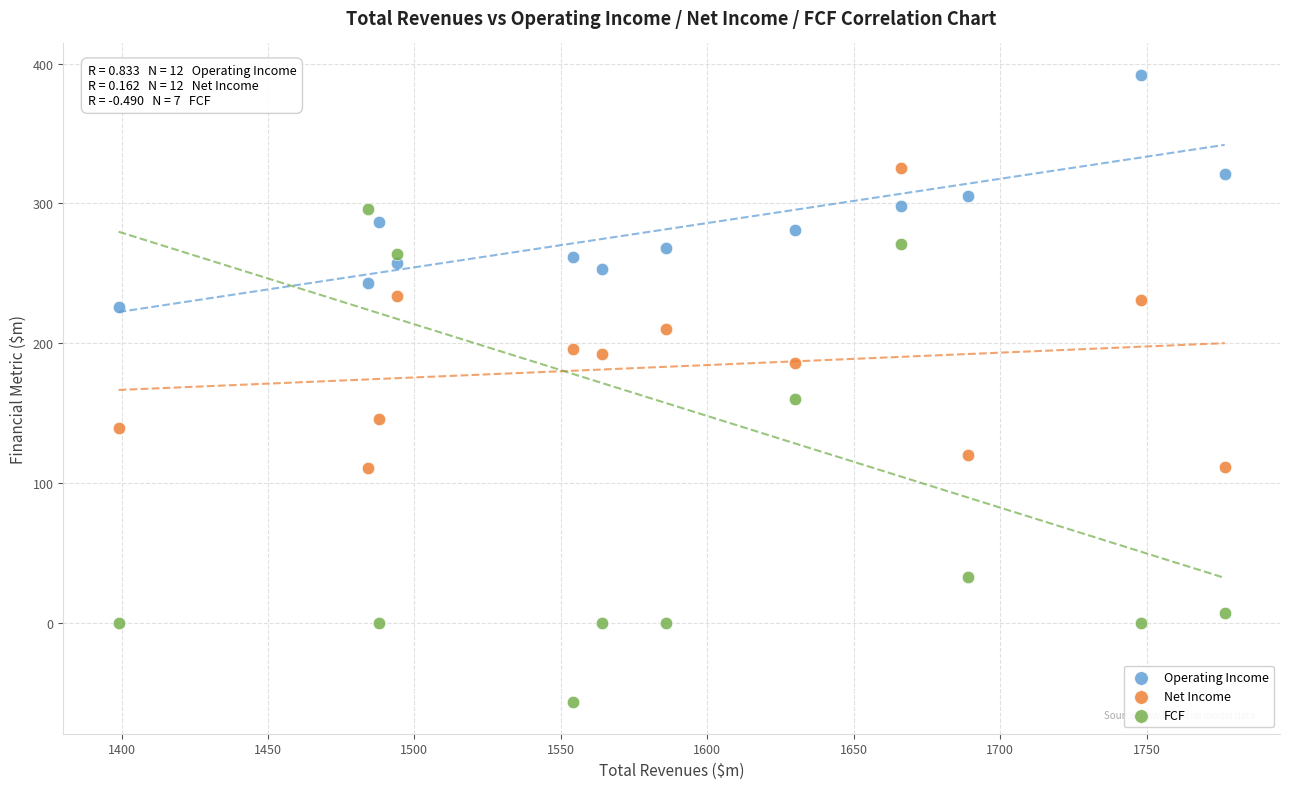

Which series has the widest spread of Y values?

FCF